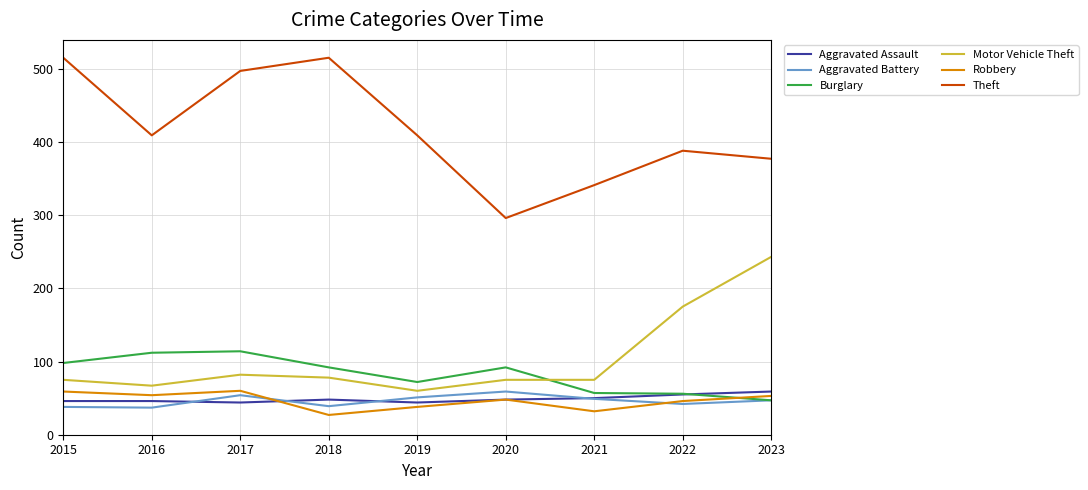

What is the greatest value displayed?

515